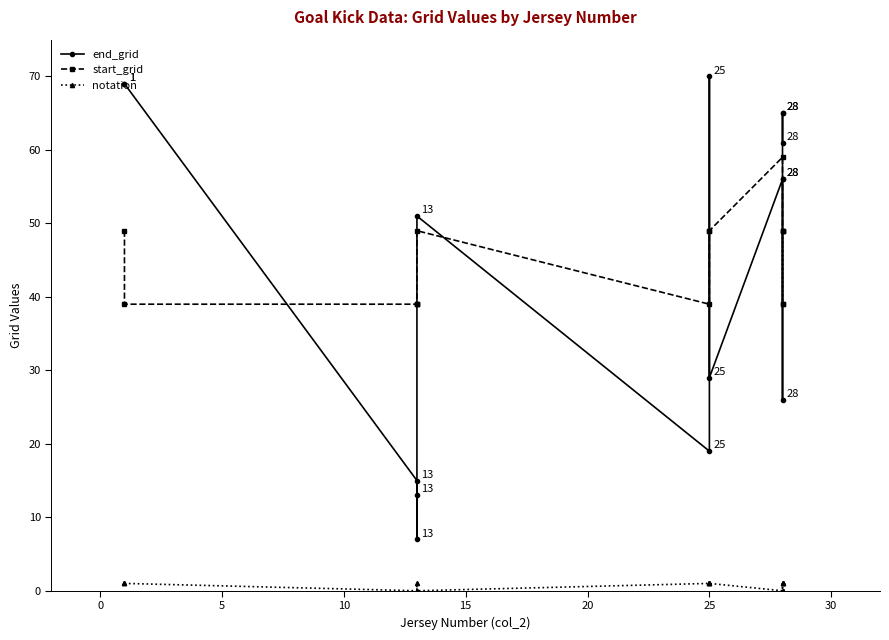

What value does the notation series have at 25?

1